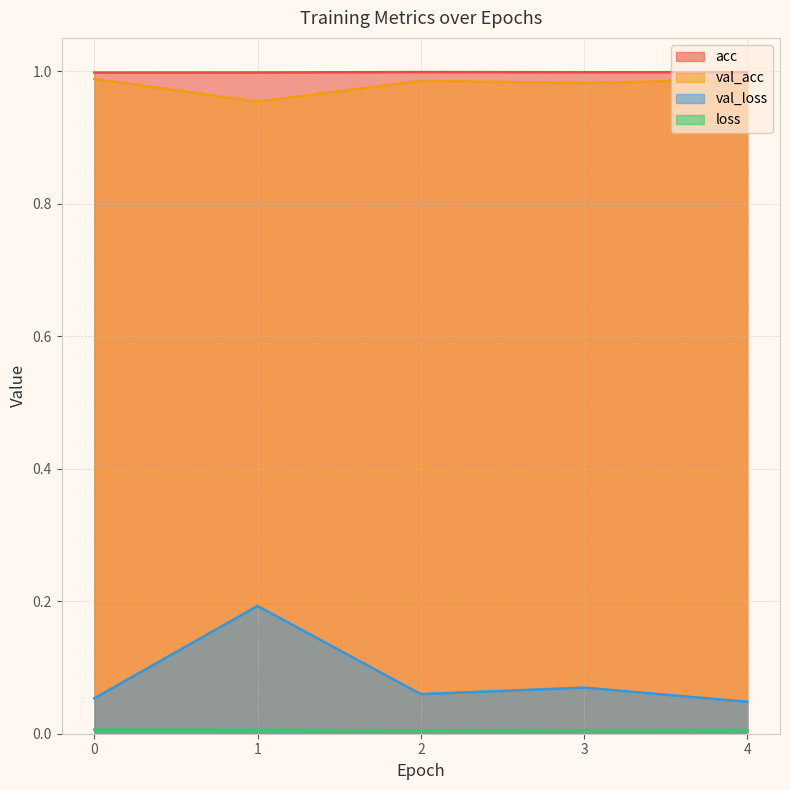

What is the value of the acc point at the 4th from the left?

1.0